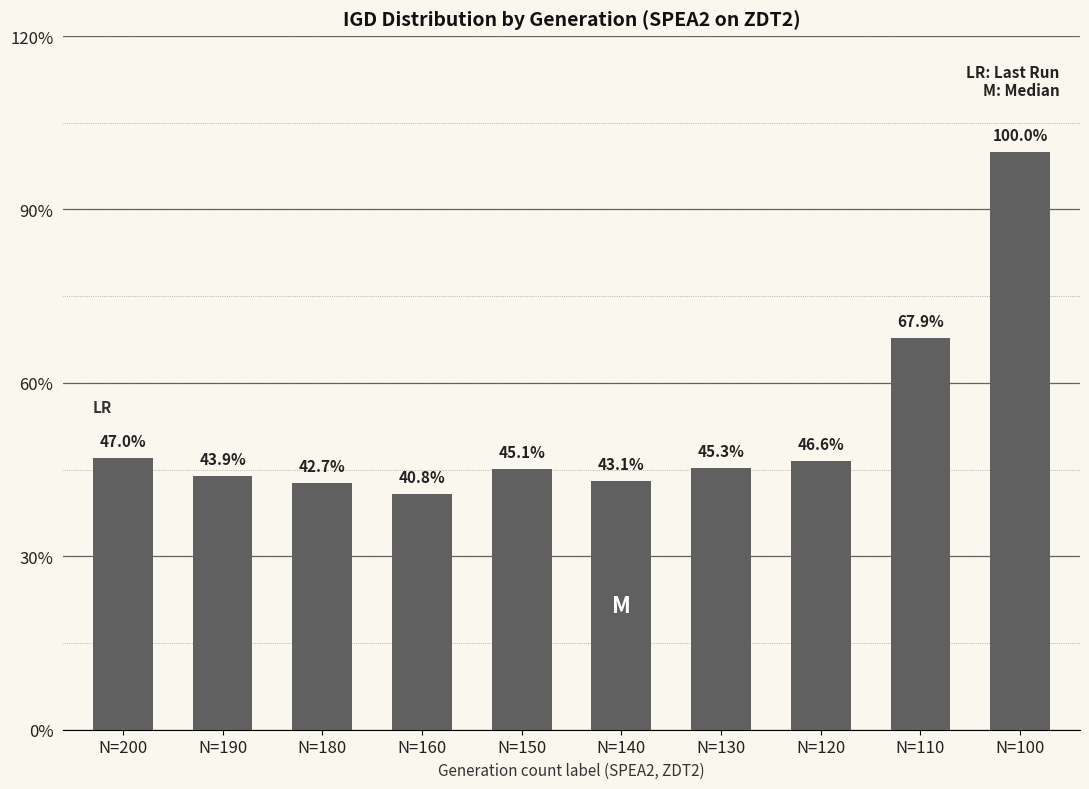

Are the bars horizontal?

No